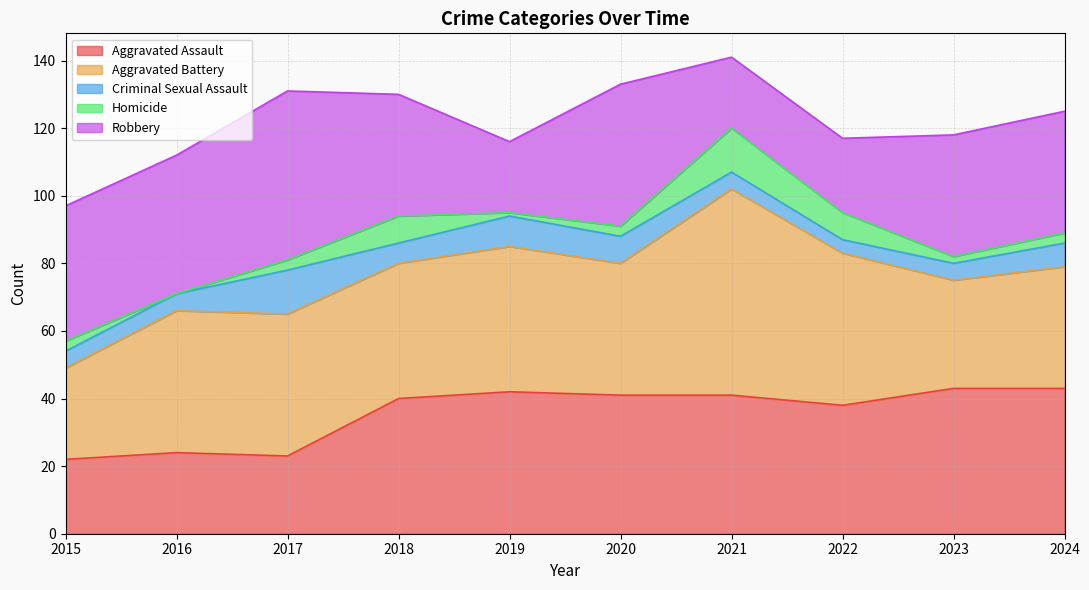

Where is Criminal Sexual Assault nearest to the value 8?

2020